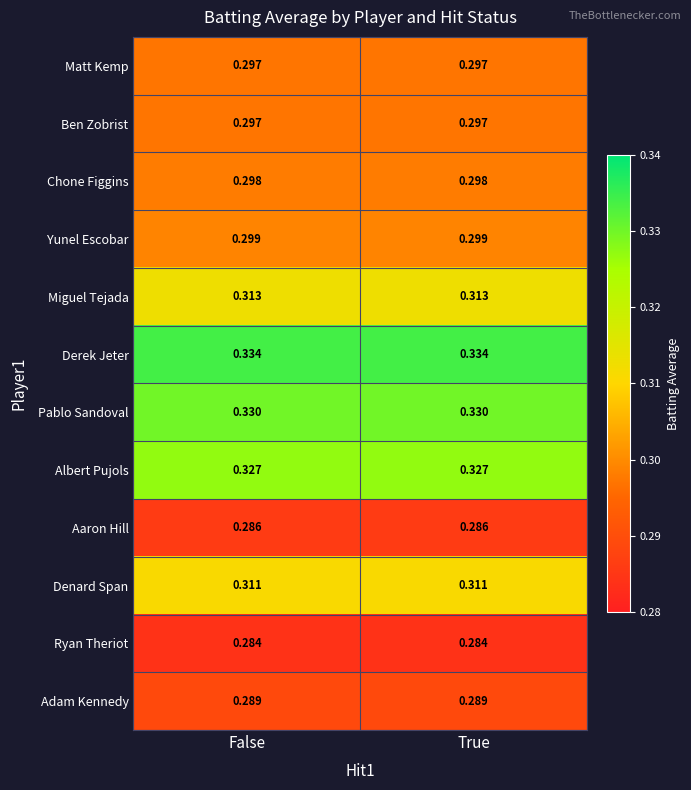

Is the value of Yunel Escobar at False greater than the value of Matt Kemp at False?

Yes